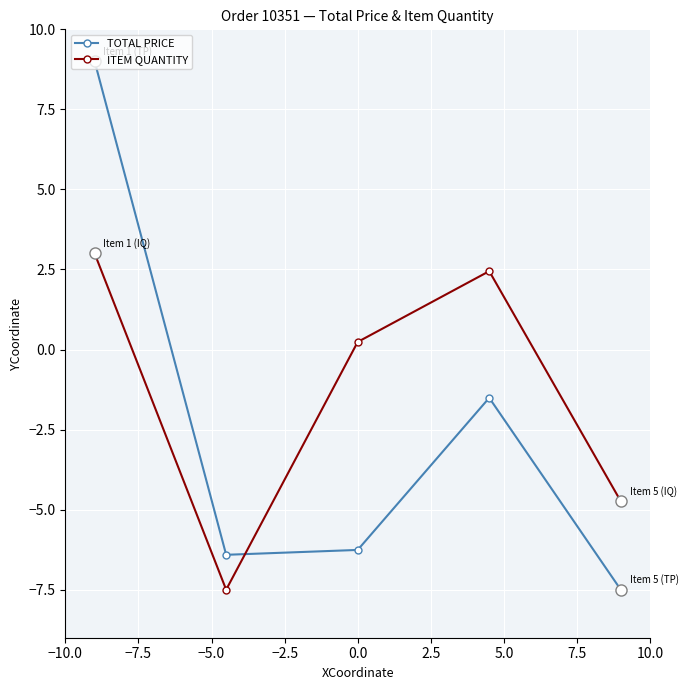

How many values in ITEM QUANTITY are below zero?

2